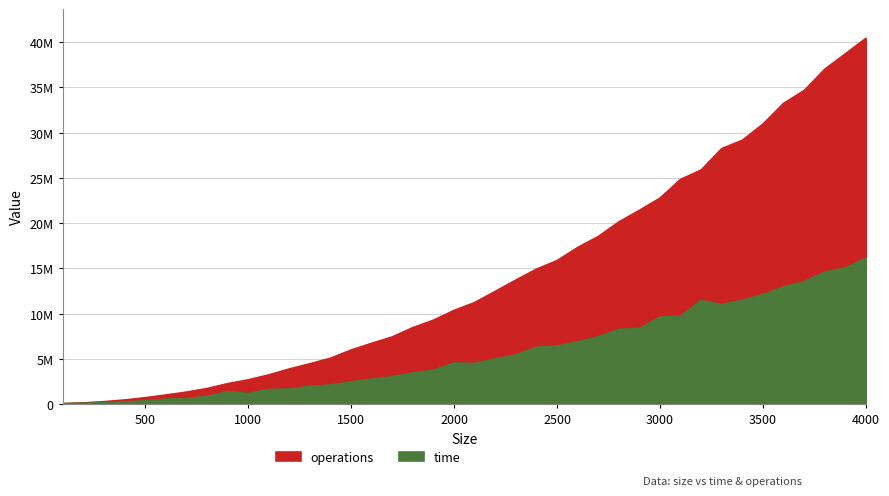

Which has a higher value, 1700 or 1600?

1700